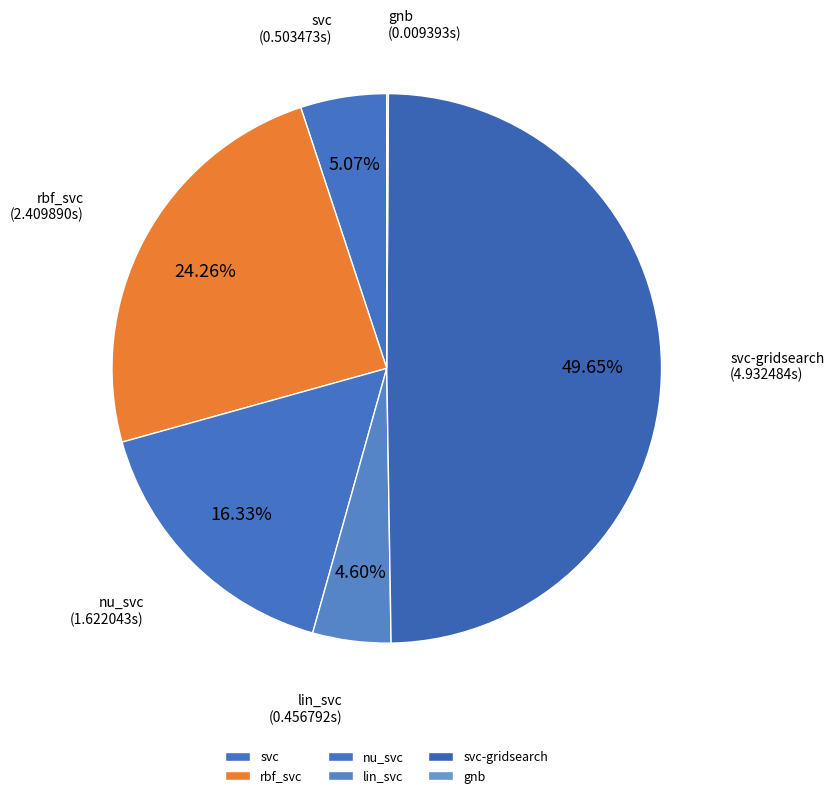

What percentage do svc-gridsearch and rbf_svc together represent?

73.9%